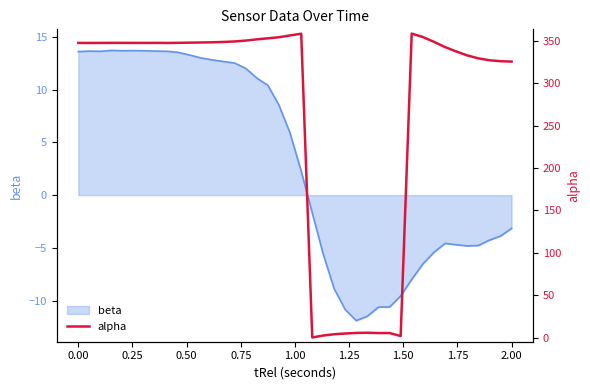

The value of beta at 2.00 is -3.2. True or false?

True